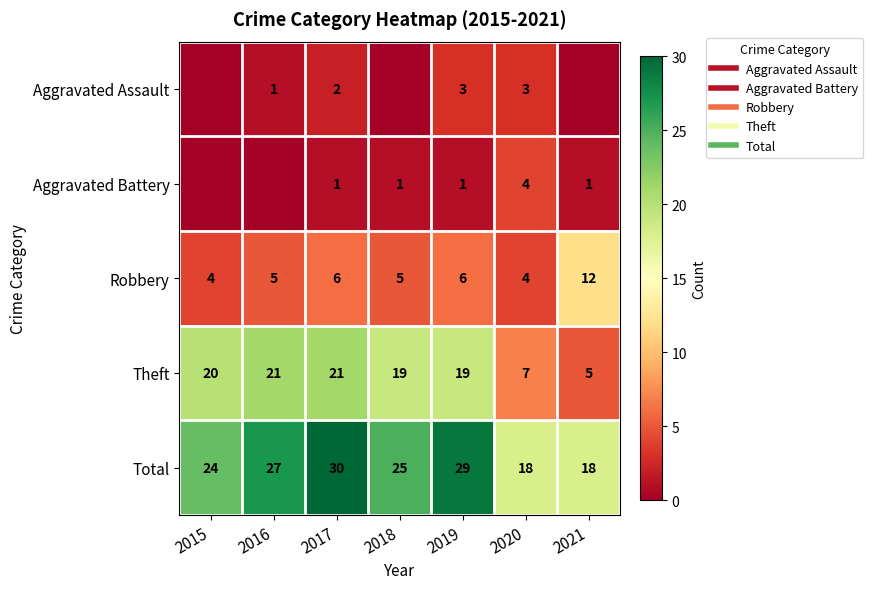

Where does the Aggravated Assault series first go above 1?

2017